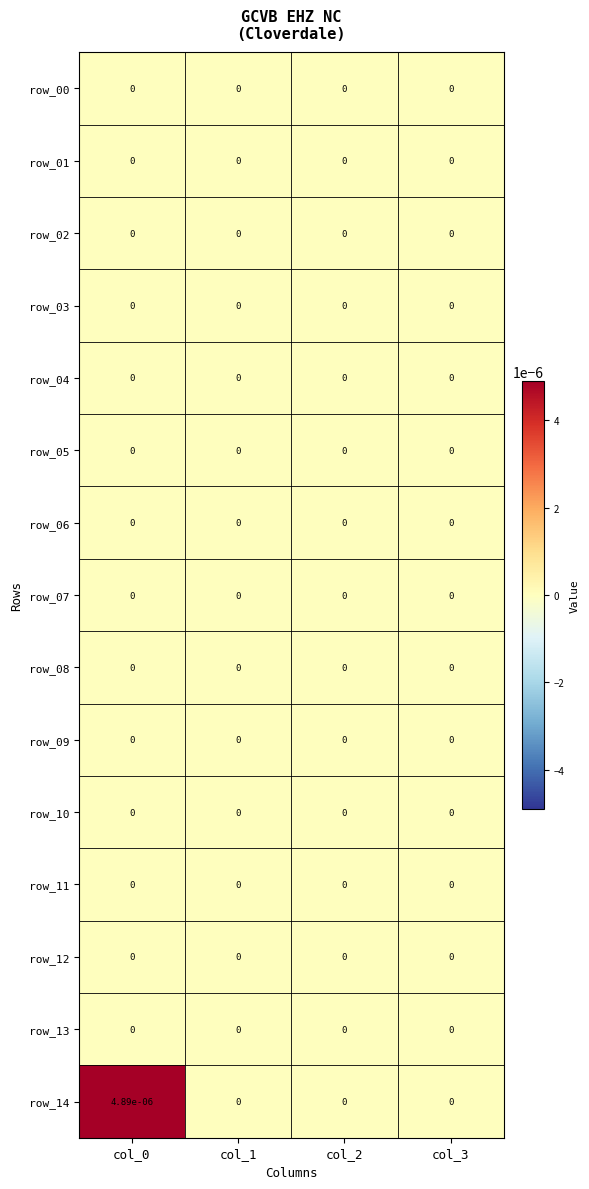

Is it true that row_09 equals 0.0 at col_0?

True